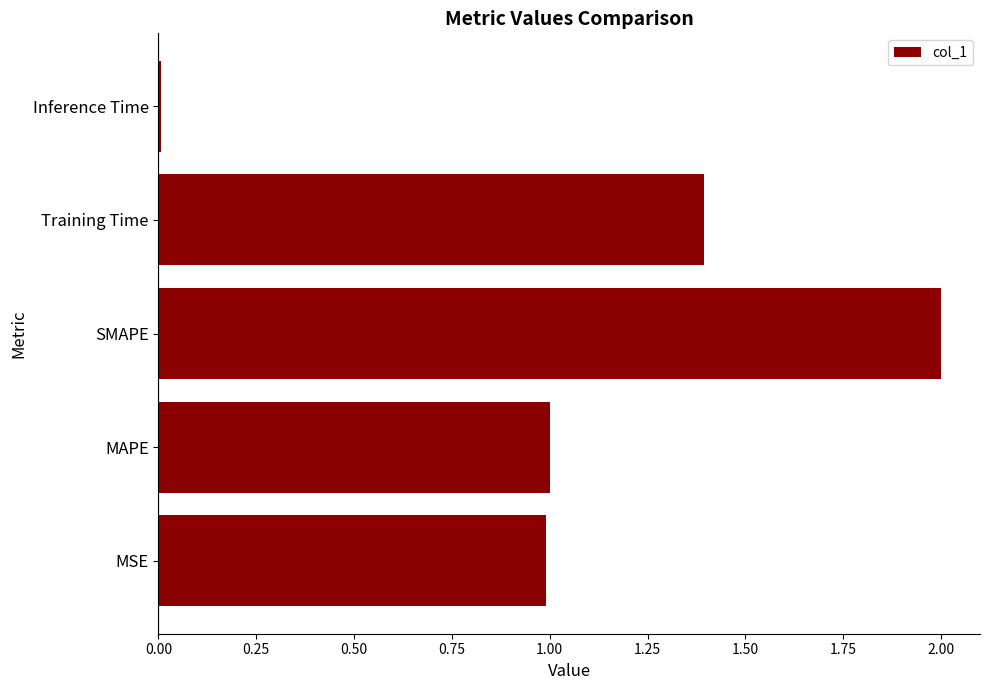

Read the value at MAPE.

1.0